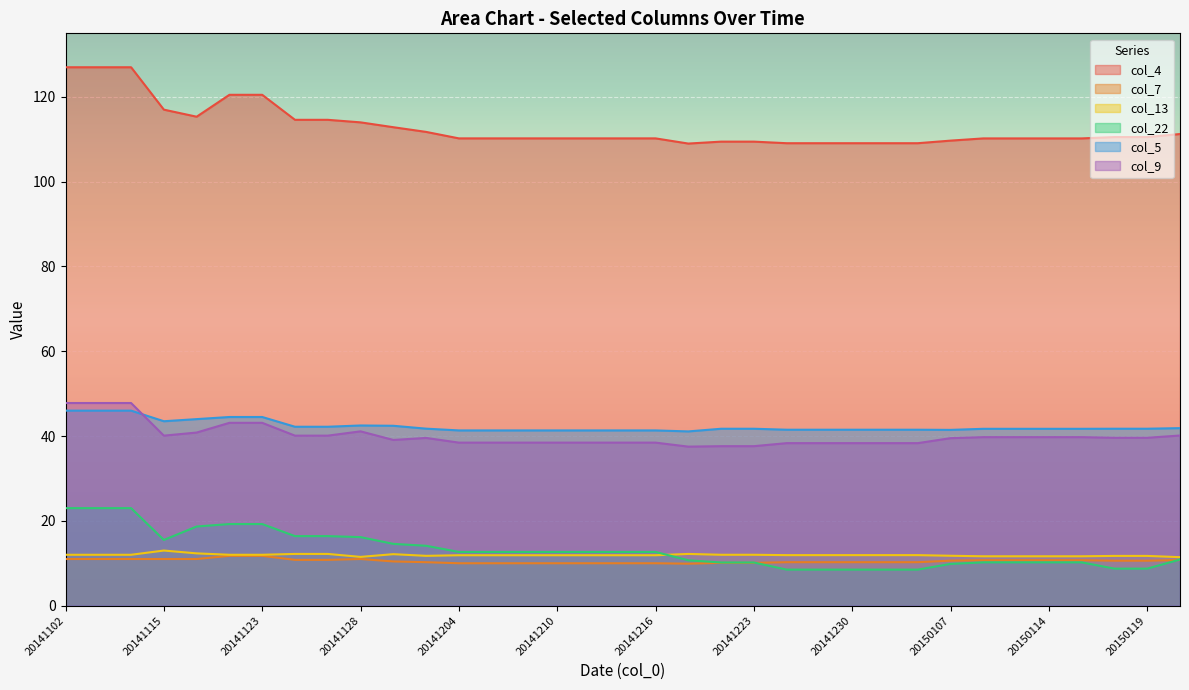

How many lines are shown in the chart?

6